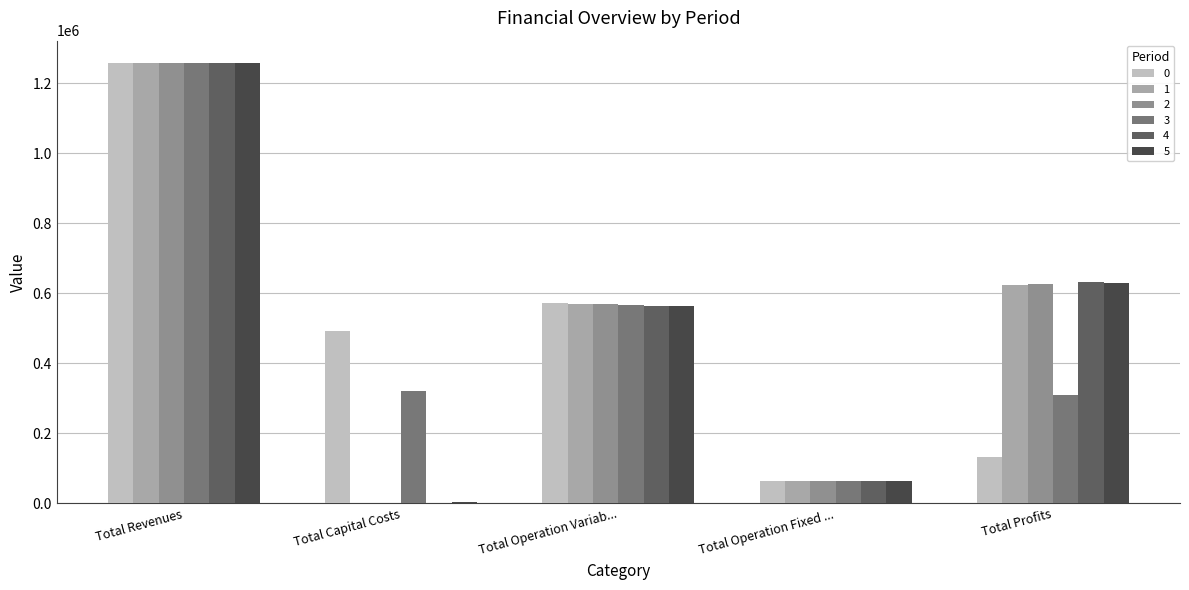

What is the maximum value shown in the chart?

1259177.2